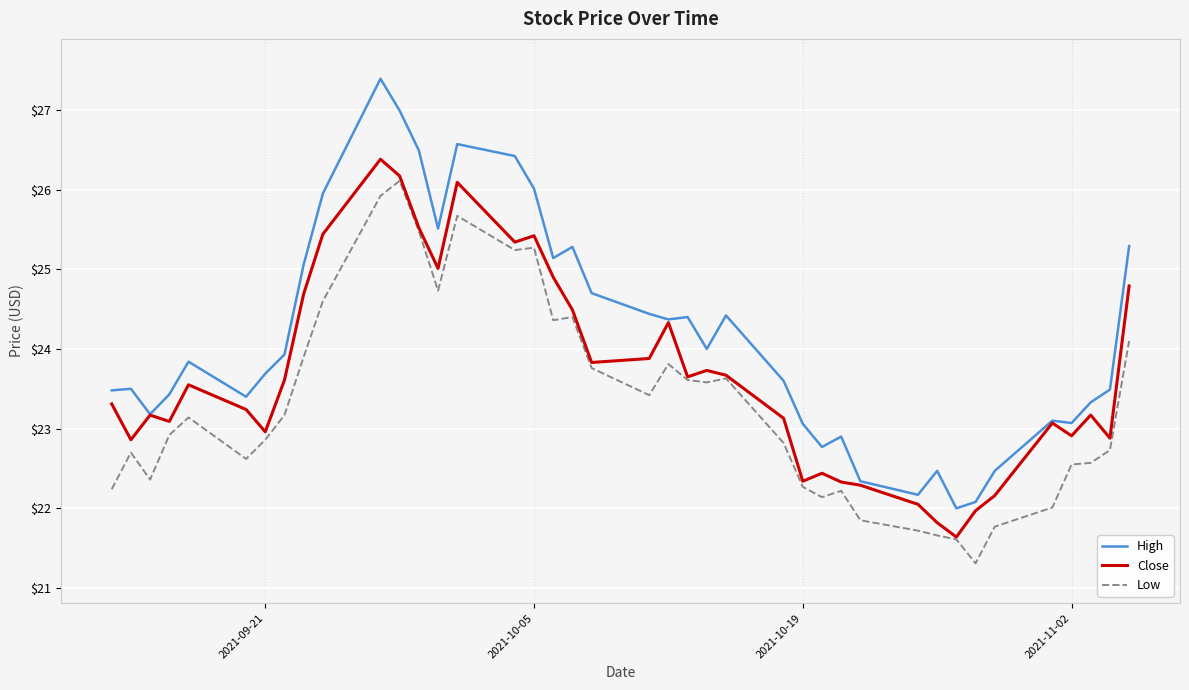

At how many categories does at least one series exceed 25?

12